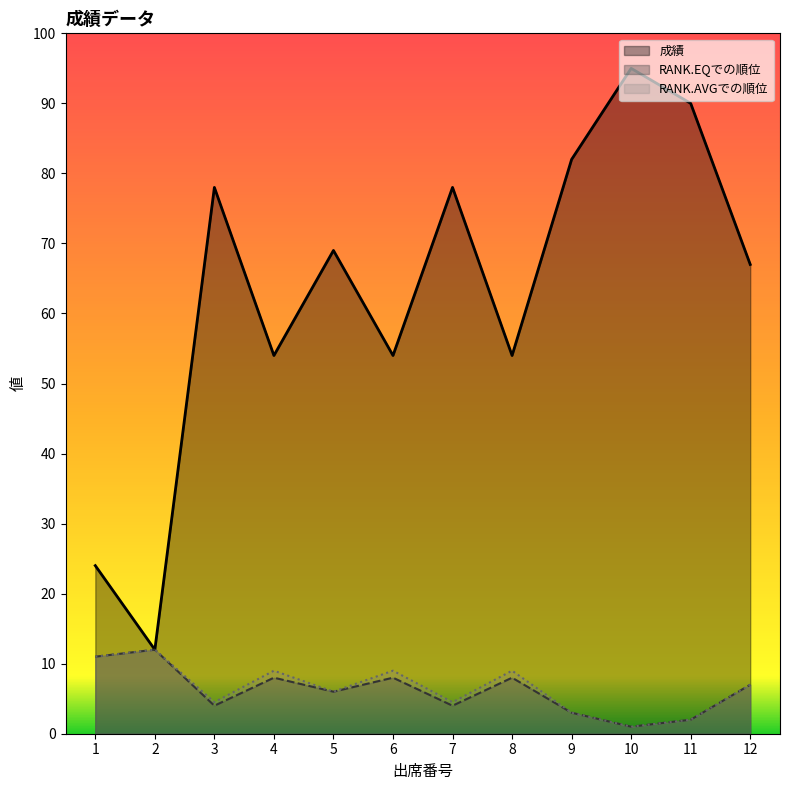

What is the total value across all series at 2?

36.0